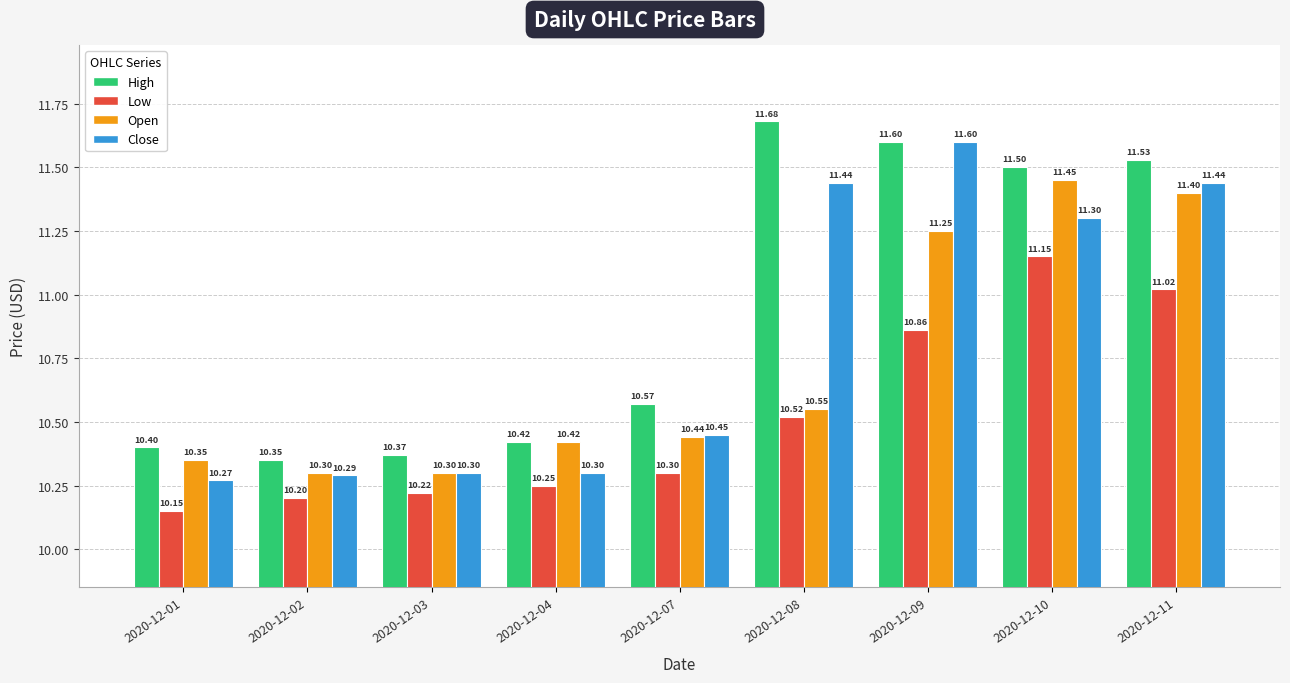

Rank the series at 2020-12-11 from highest to lowest value.

High, Close, Open, Low